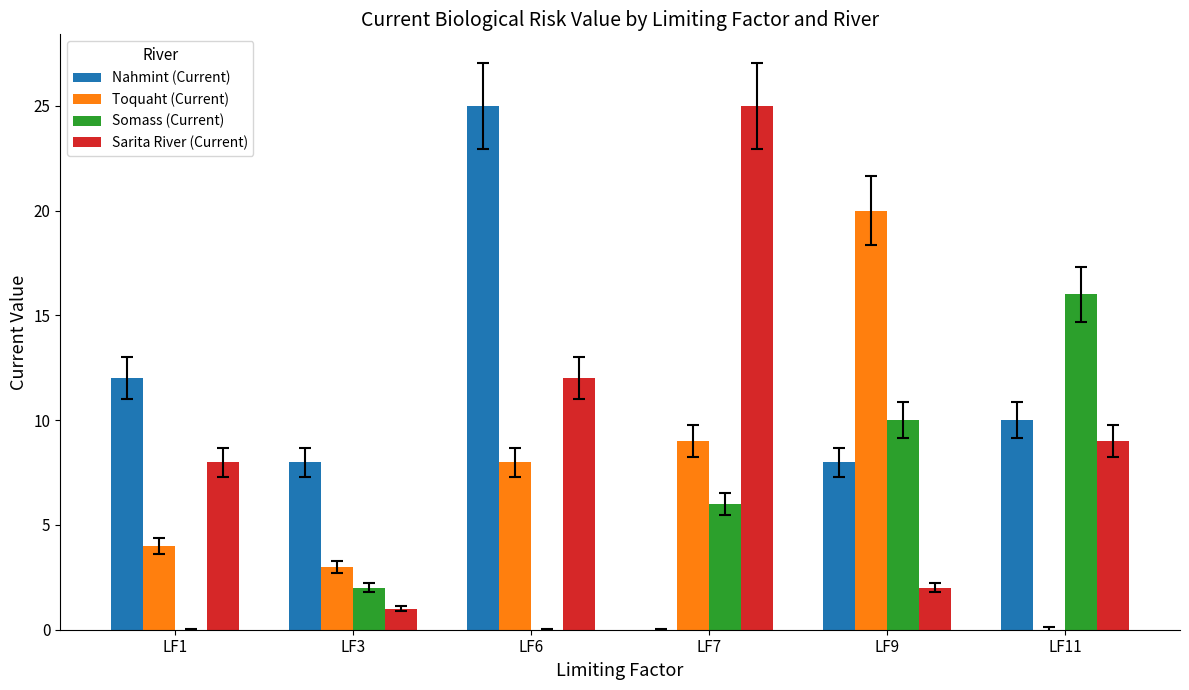

Does the chart contain stacked bars?

No